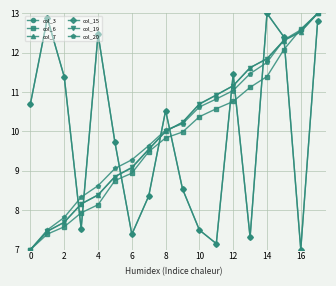

Does the chart have visible grid lines?

Yes